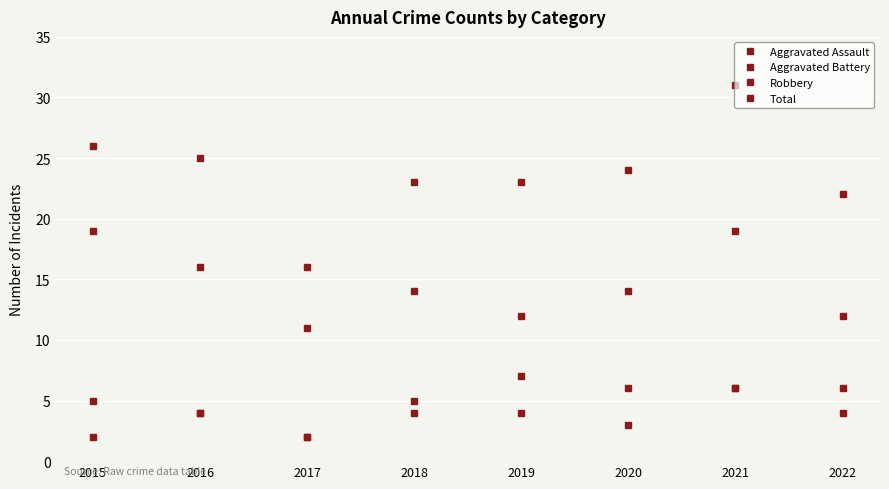

True or false: Robbery and Aggravated Battery cross at least once.

False